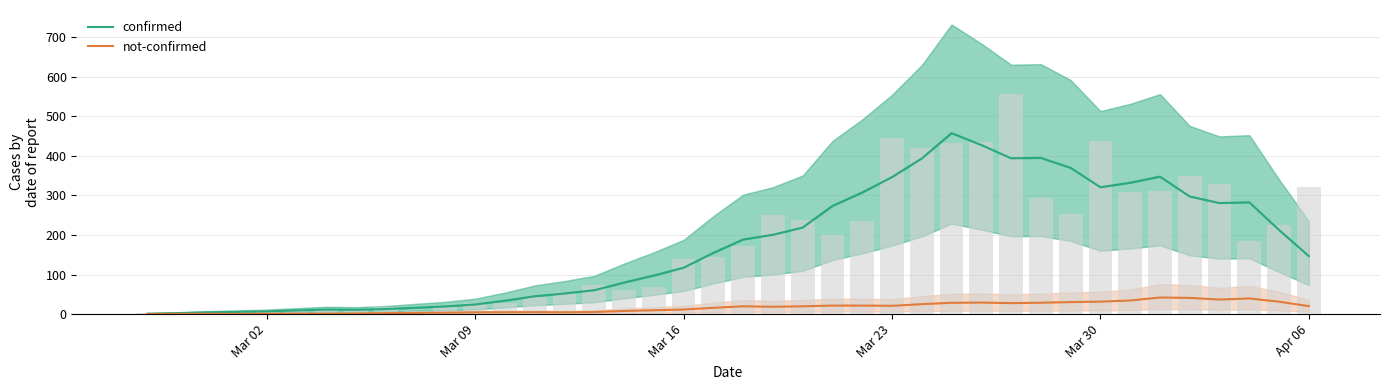

What is the maximum value for not-confirmed?

42.0